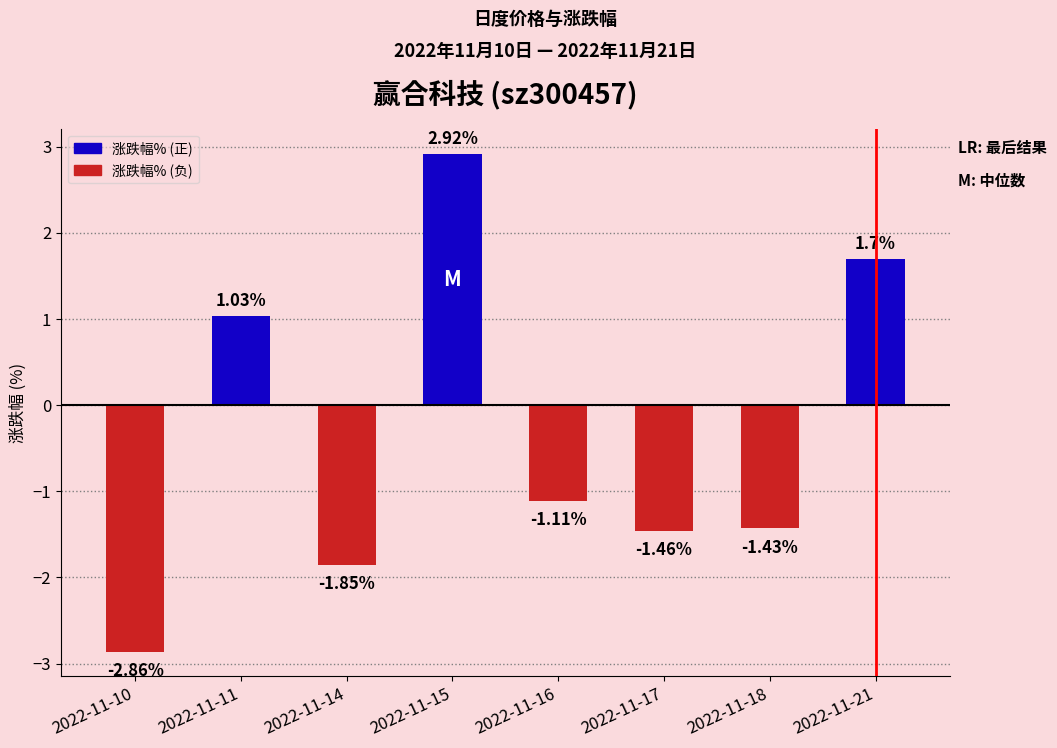

What is the change in value from 2022-11-14 to 2022-11-17?

+0.4